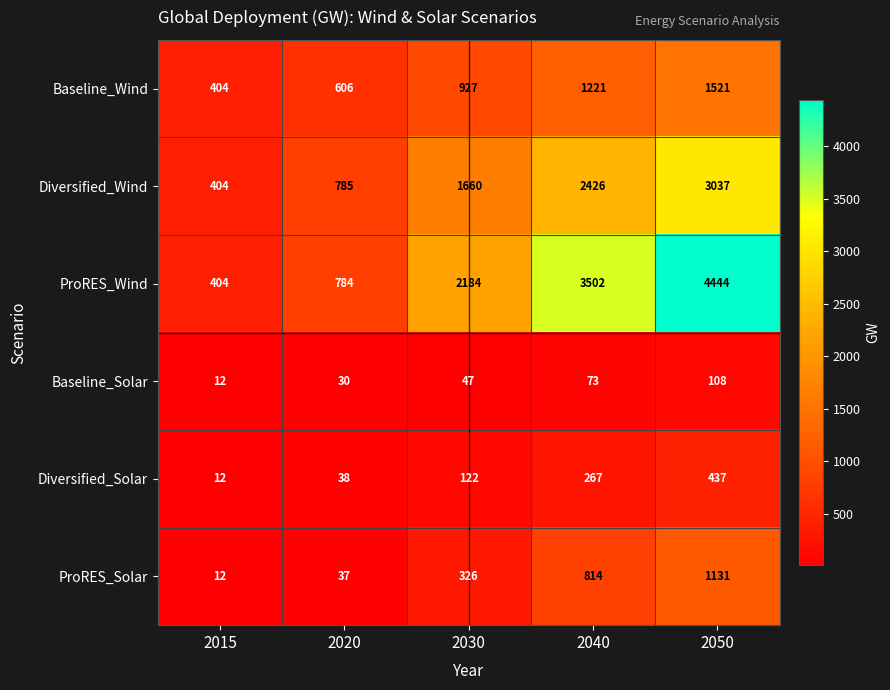

What is the spread (max minus min) of values at 2030?

2137